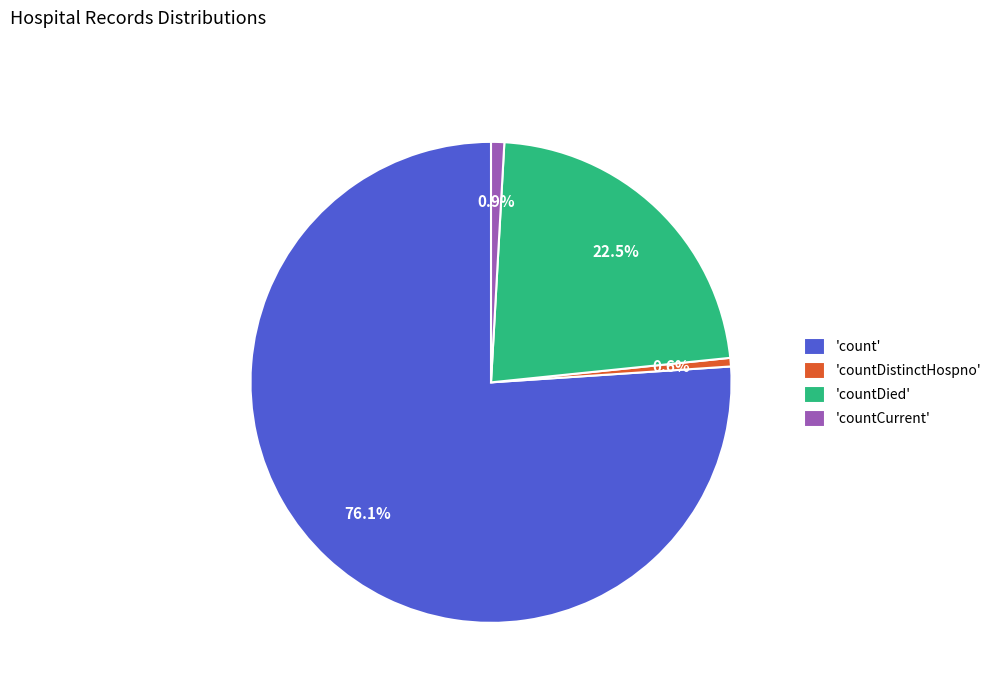

Does any single category account for the majority?

Yes